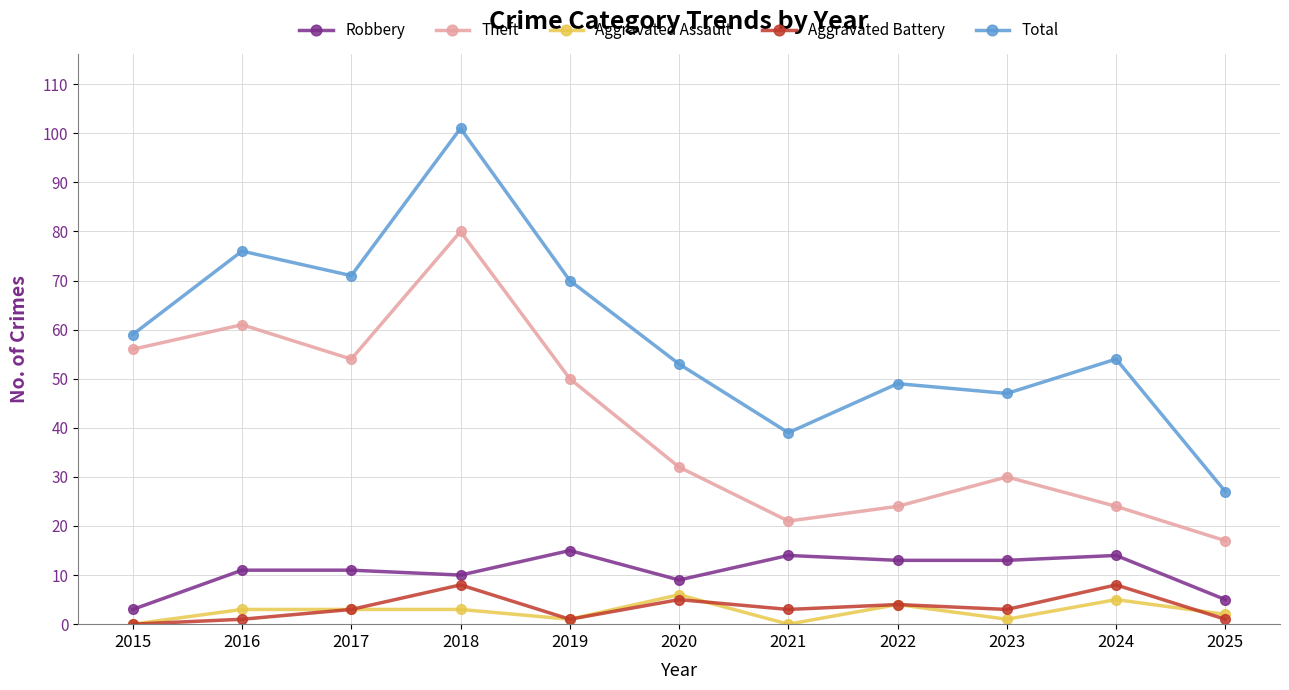

The value of Total at 2023 is 65. True or false?

False